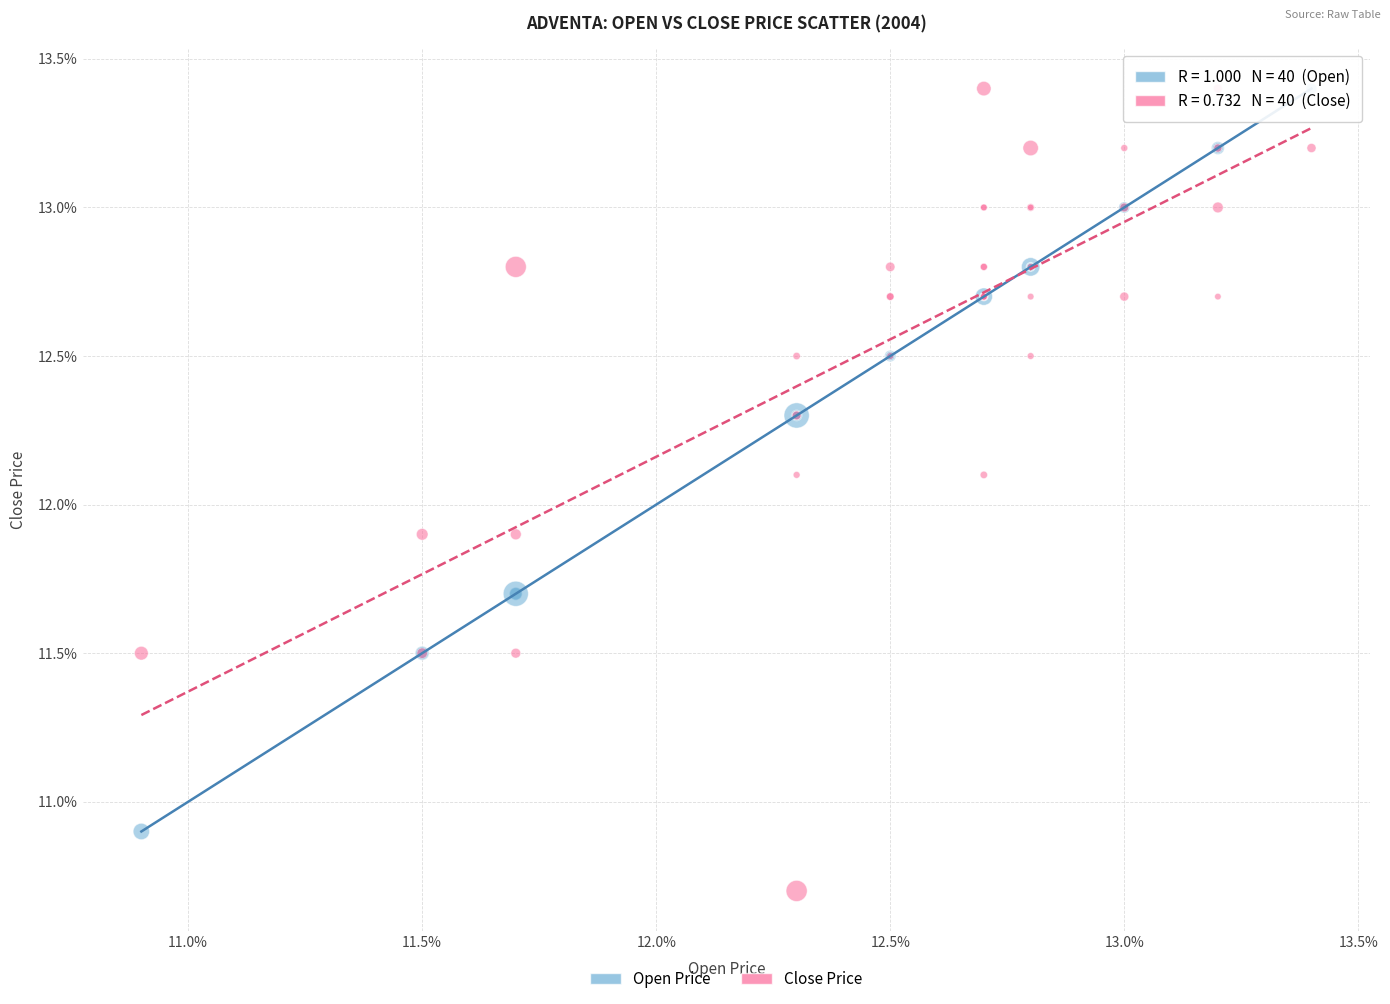

Which series reaches the minimum Y coordinate?

Close Price